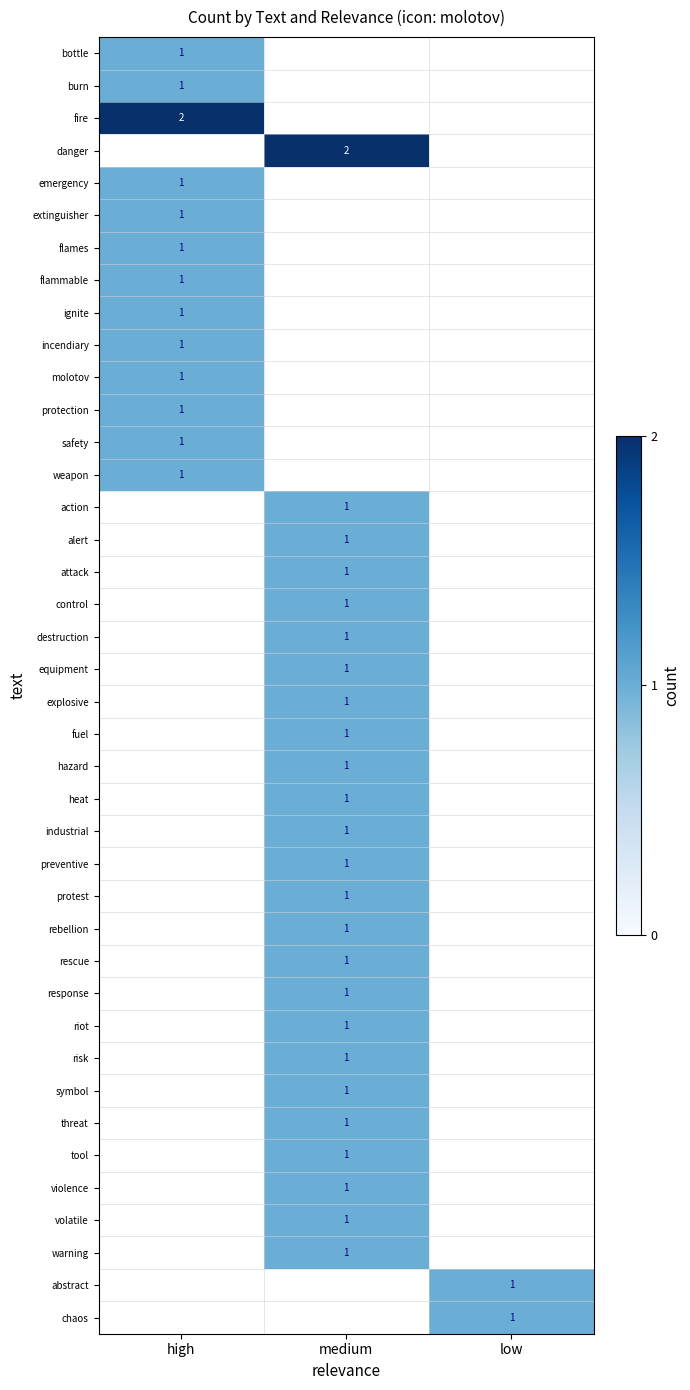

Is it true that chaos equals 1 at low?

True